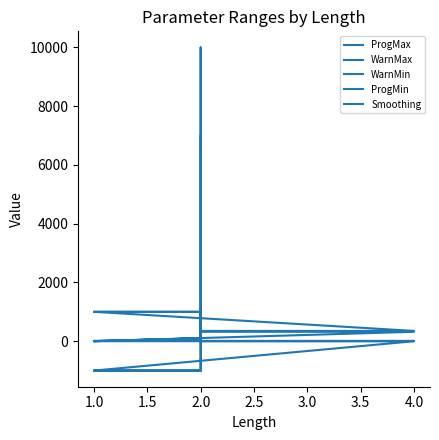

True or false: WarnMax and ProgMin intersect in this chart.

False